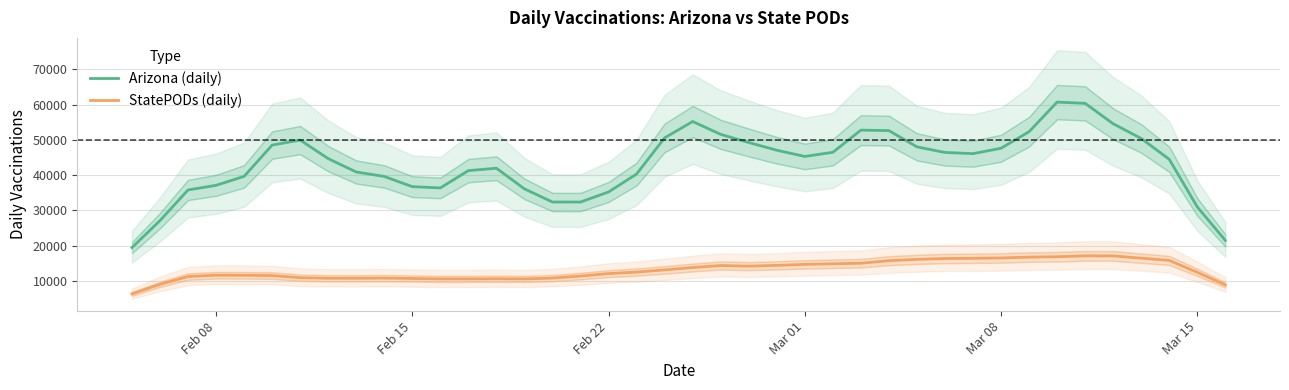

What is the smallest value displayed?

6314.6